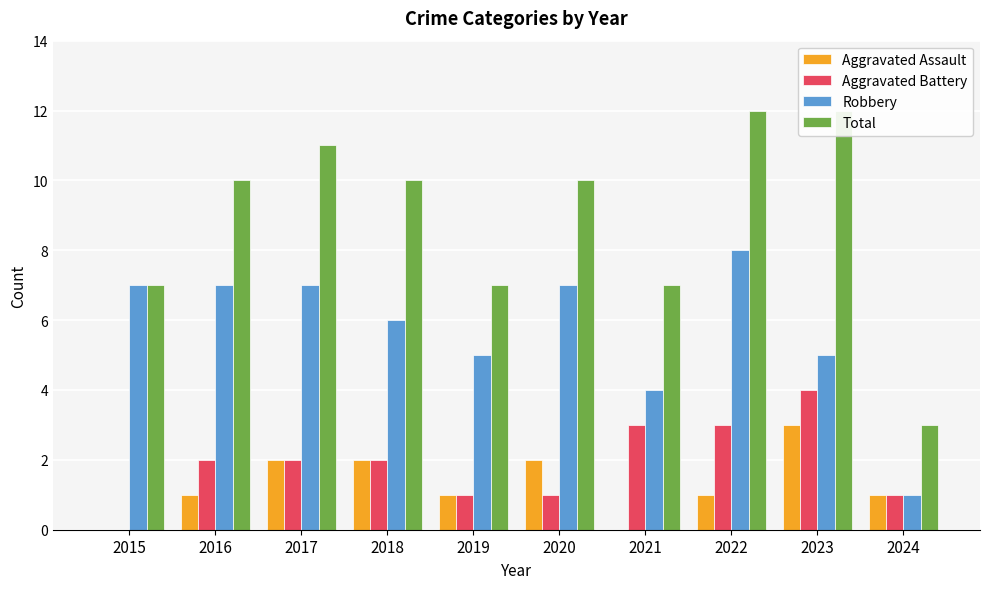

The value of Total at 2017 is 3. True or false?

False